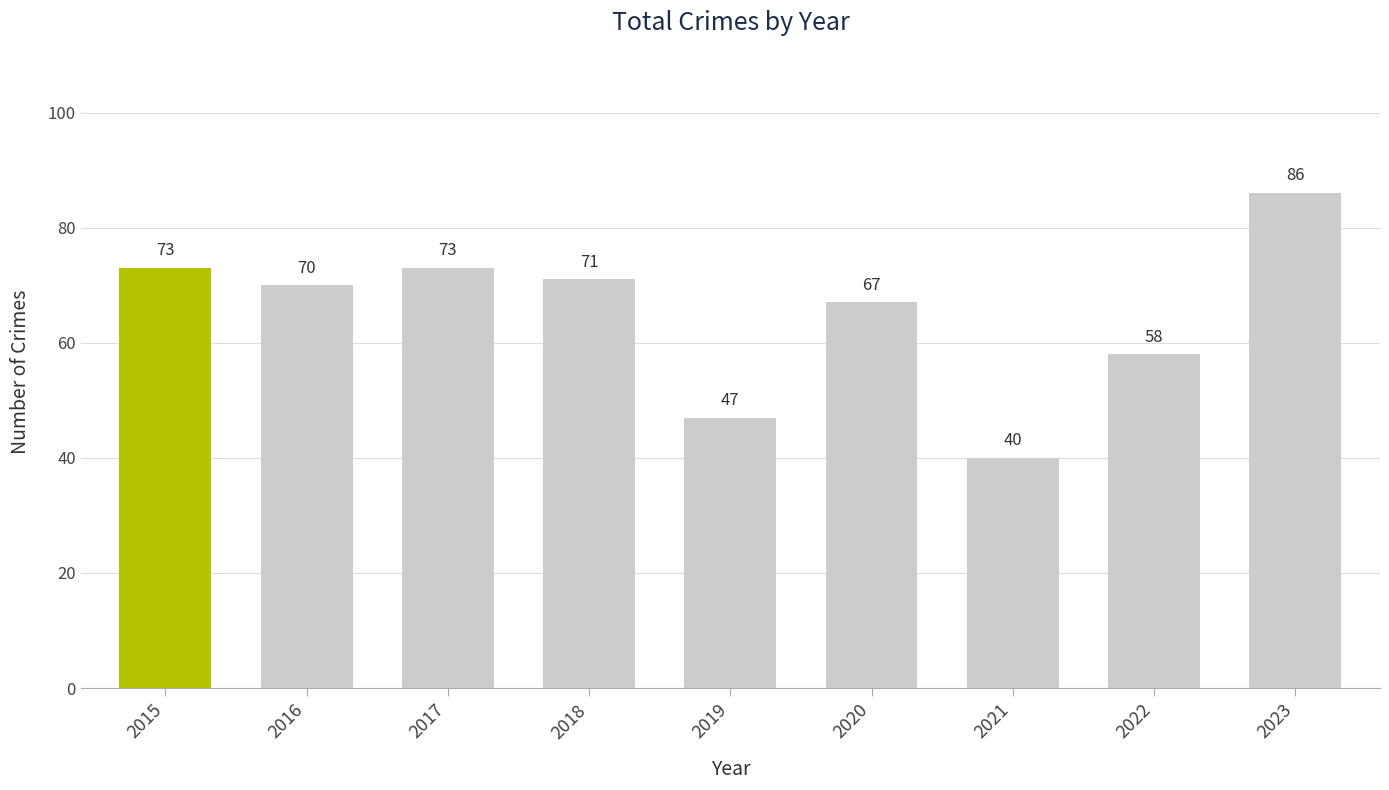

What is the value of the 3rd bar from the left?

73